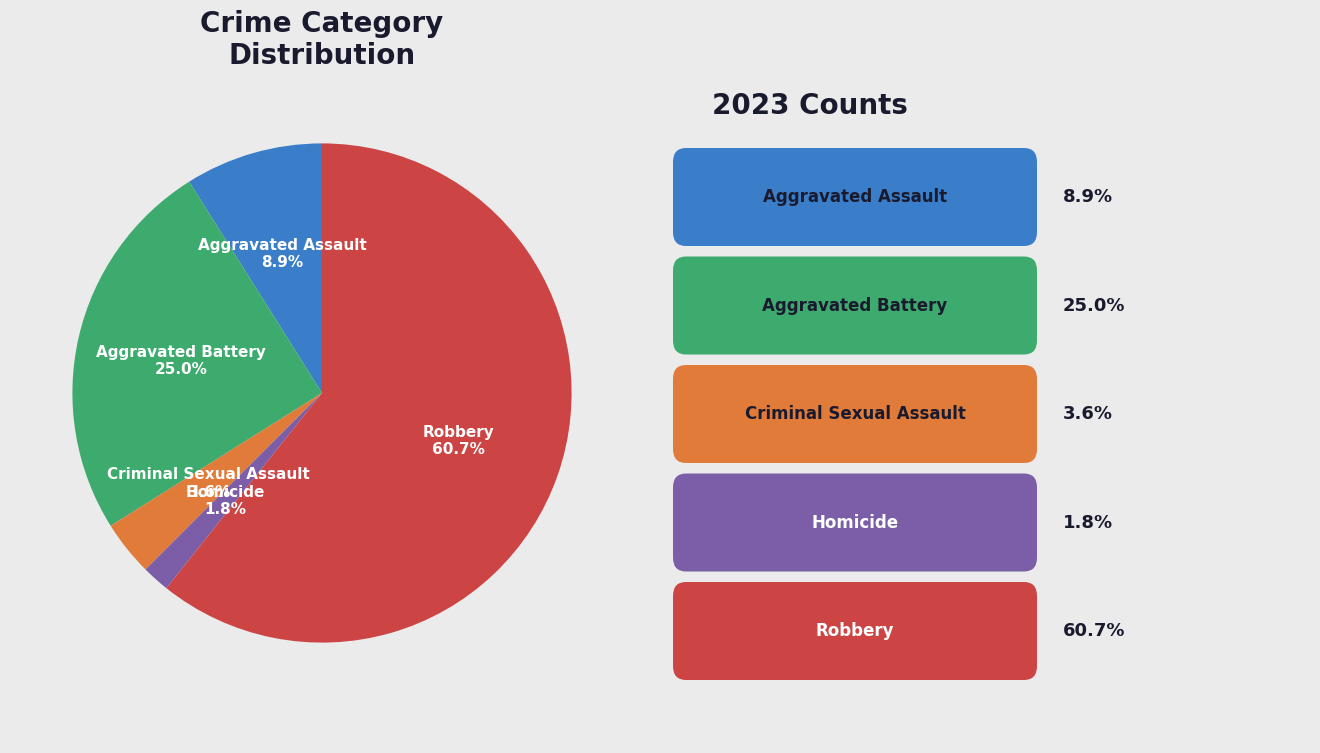

How many slices are in this pie chart?

5